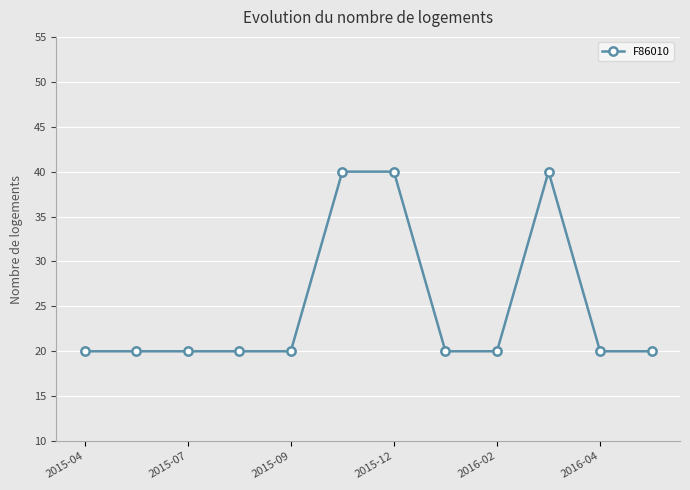

What is the value of the 4th point from the left?

20